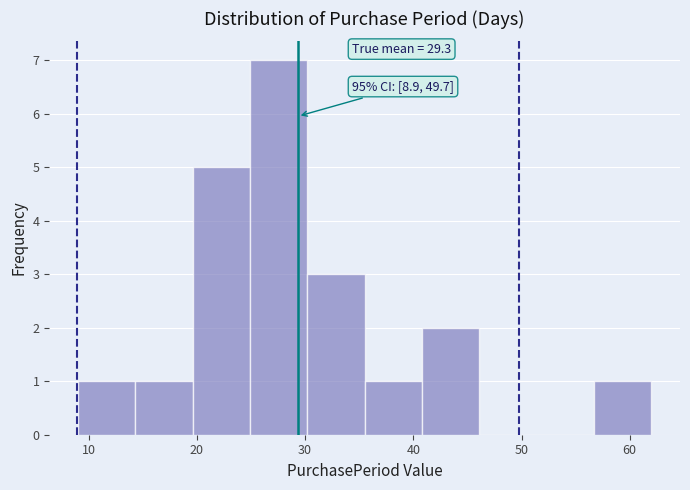

Over which range of the x-axis is the bar tallest?

24.9 to 30.2